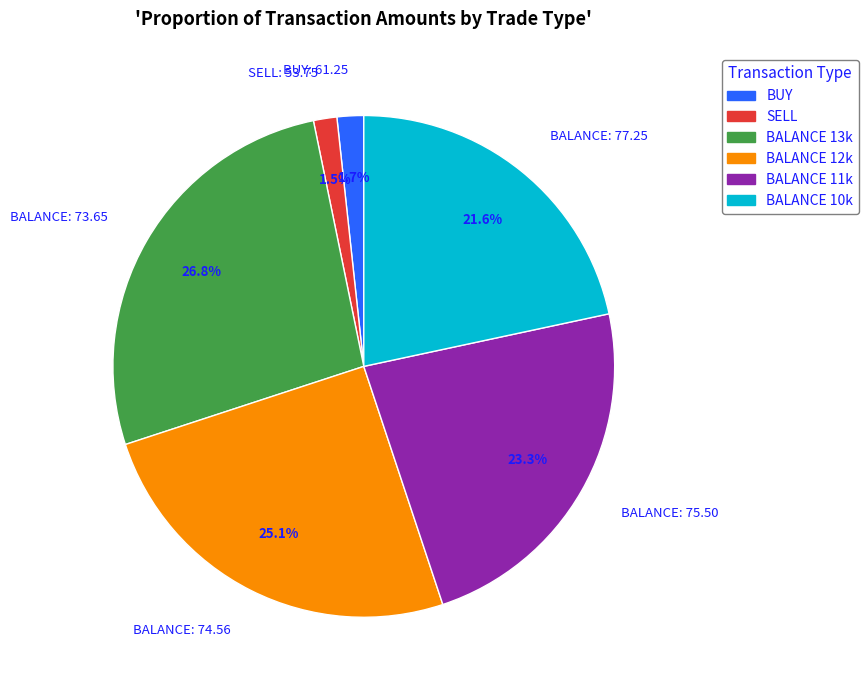

Is there any slice that represents more than half of the pie?

No